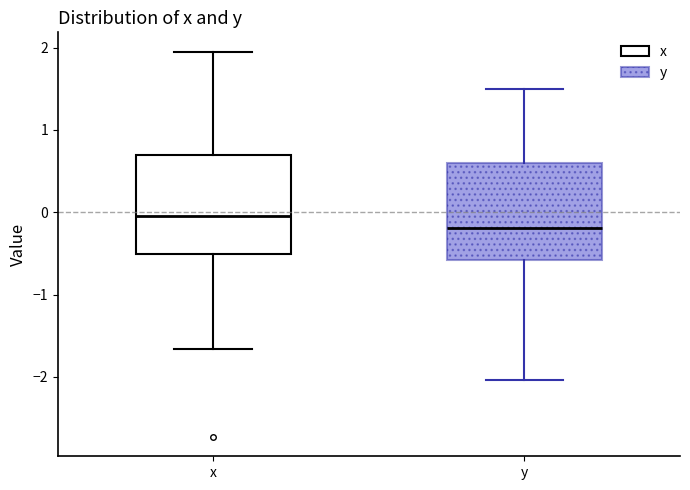

Where does the lower whisker of the box for x end on the y-axis? The values are not printed on the chart, so give them approximately, as read against the axis.

-1.7